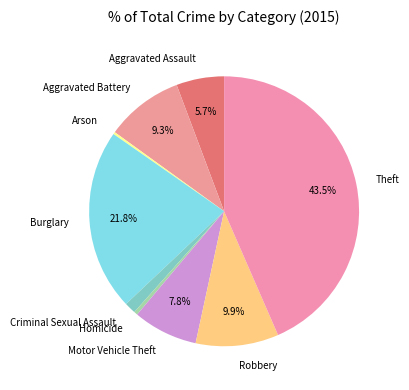

What percentage do Burglary and Aggravated Assault together represent?

27.5%